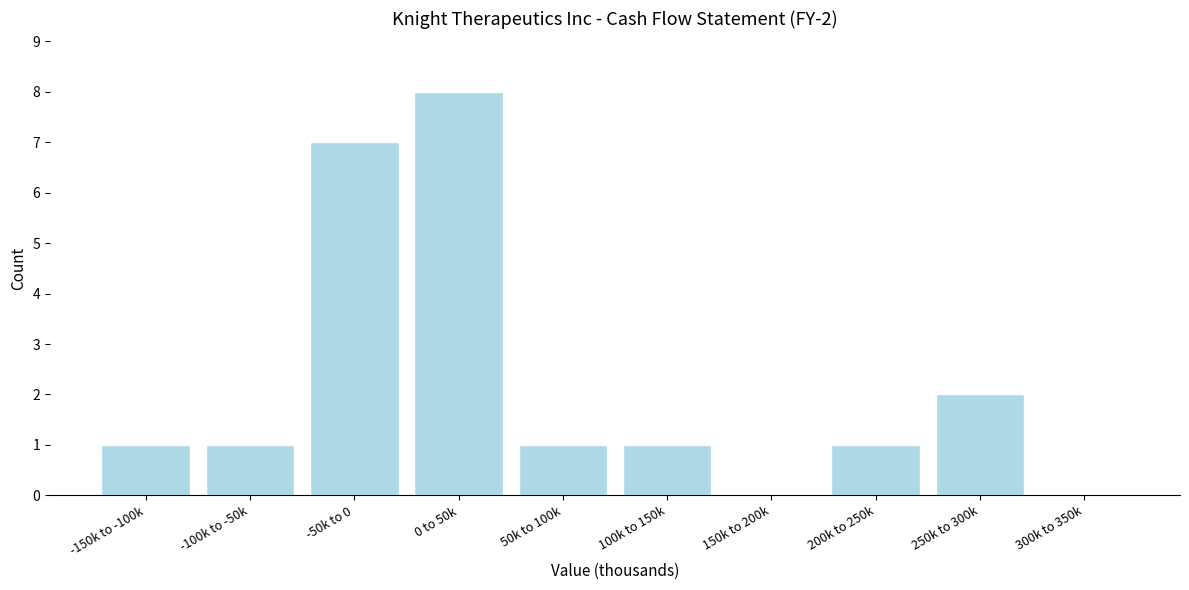

Reading right to left, list all the values displayed in this chart.

300k to 350k=0	250k to 300k=2	200k to 250k=1	150k to 200k=0	100k to 150k=1	50k to 100k=1	0 to 50k=8	-50k to 0=7	-100k to -50k=1	-150k to -100k=1